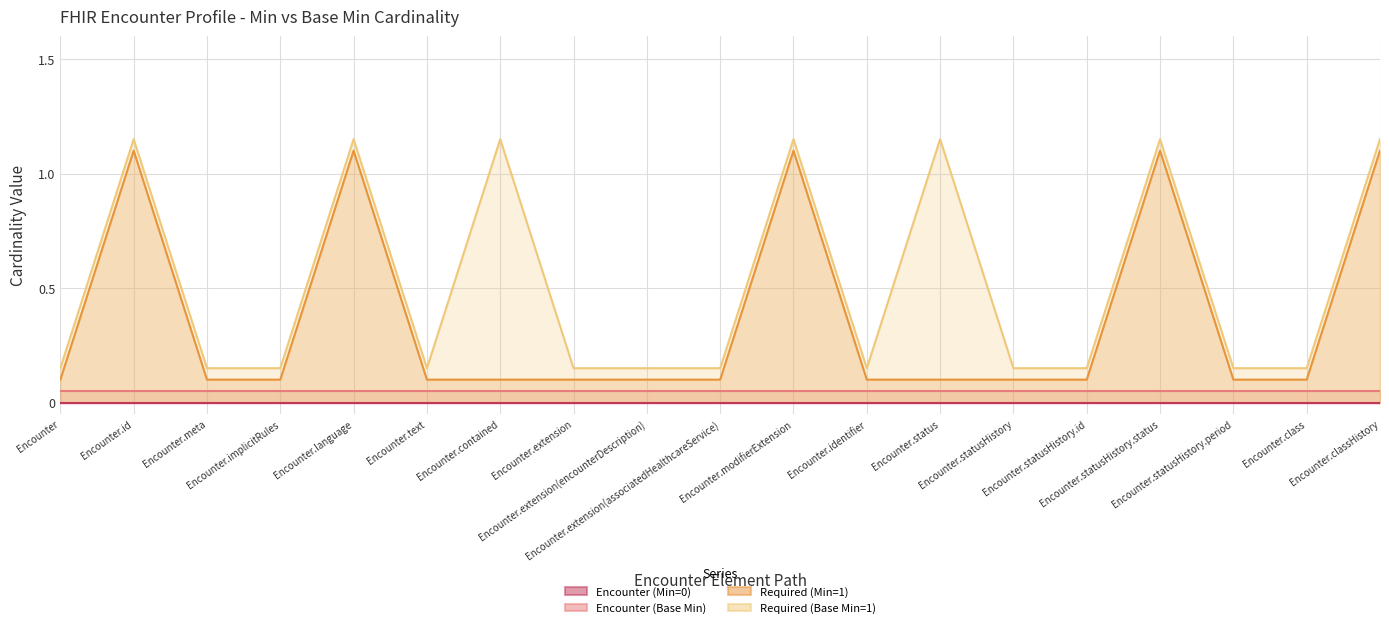

Does the chart display data point markers on the line(s)?

No